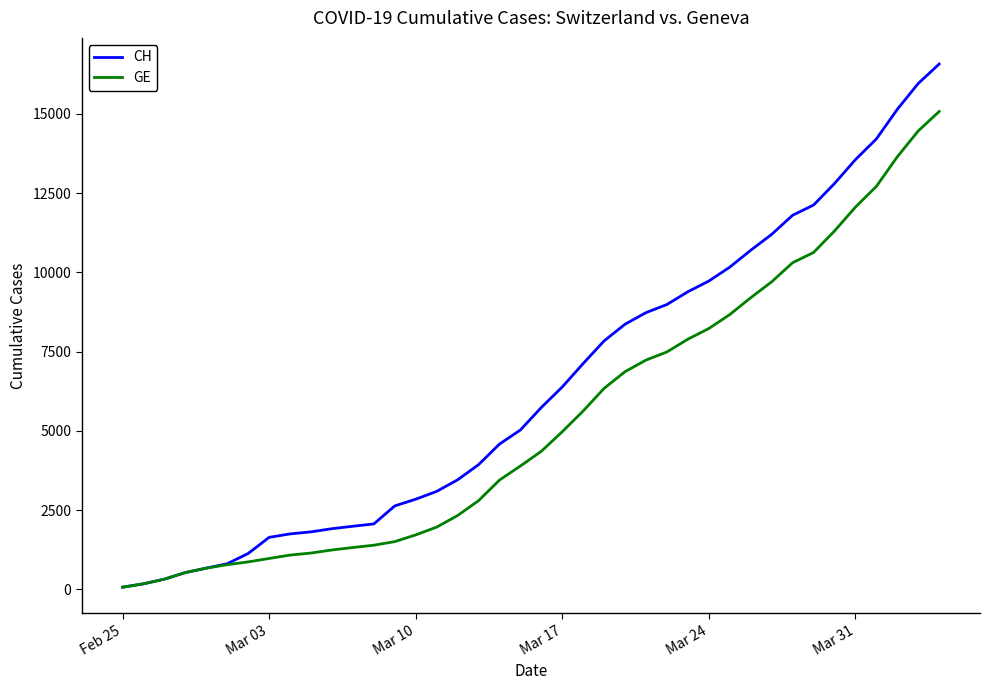

What is the greatest value displayed?

16574